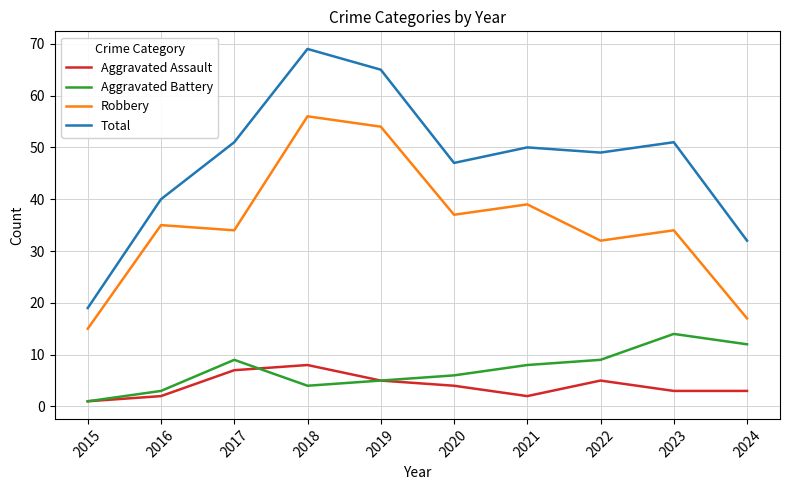

What value does the Aggravated Assault series have at 2022?

5